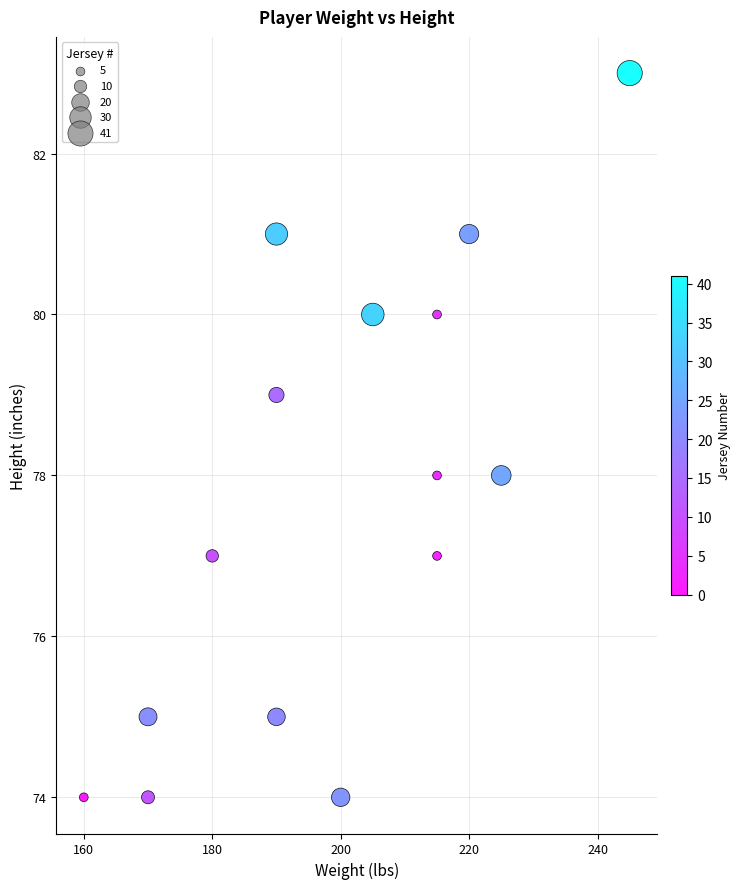

What is the range of Y values (max minus min)?

9